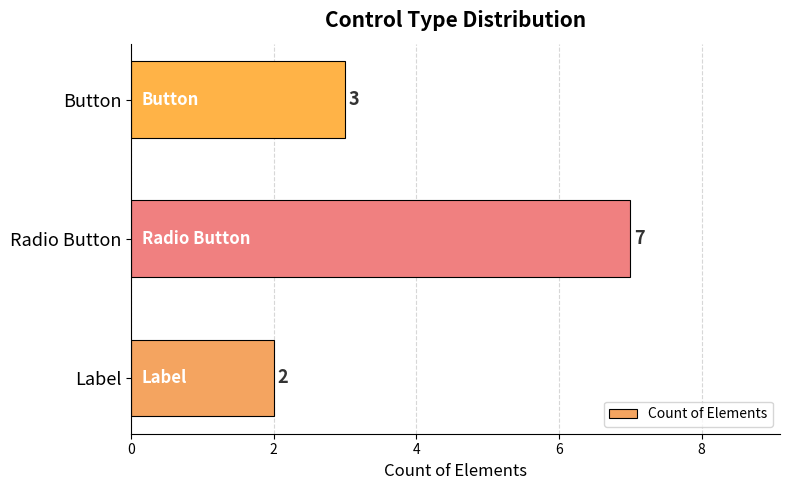

What is the change in value from Label to Radio Button?

+5